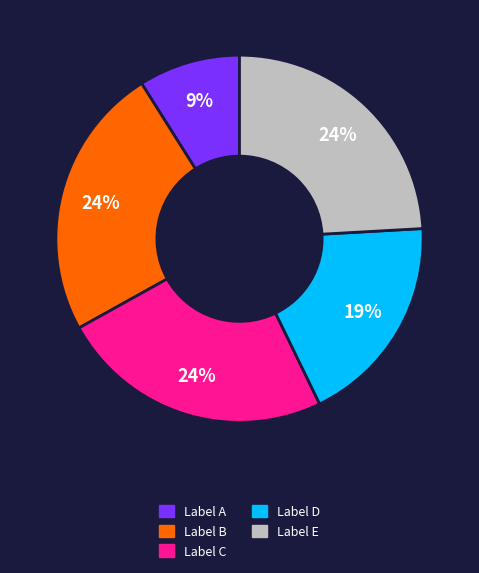

Which slice is the smallest?

Label A